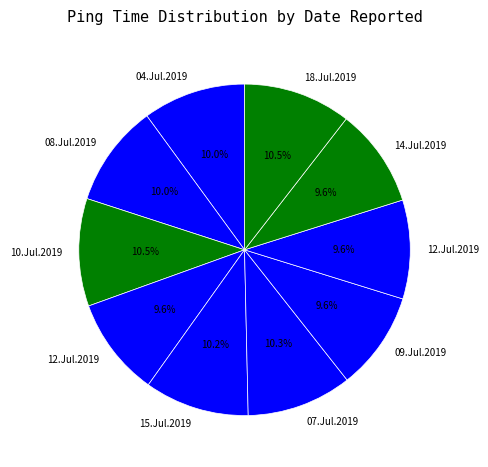

Count the number of slices in the pie.

10